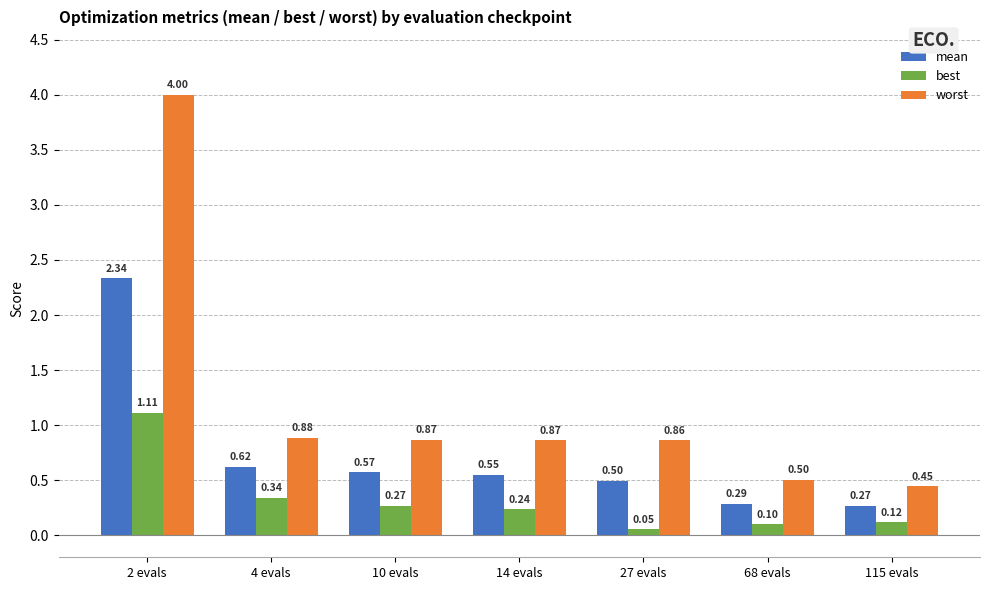

Between 2 evals and 115 evals, which series saw the biggest shift?

worst